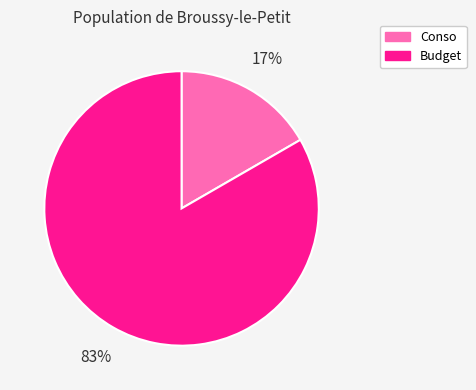

To the nearest percent, what portion does Budget represent?

83%